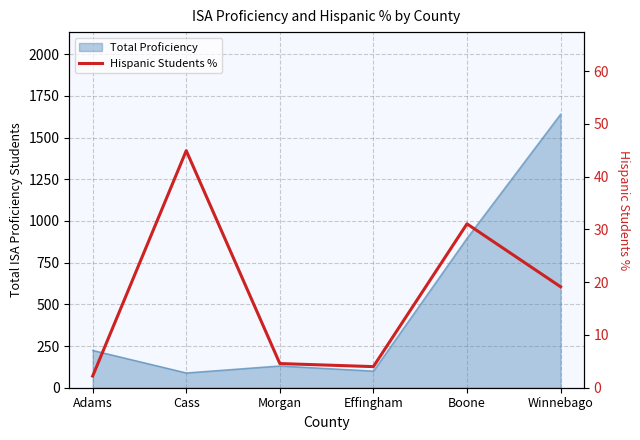

What is the ratio of the value at Boone to the value at Effingham?

7.8